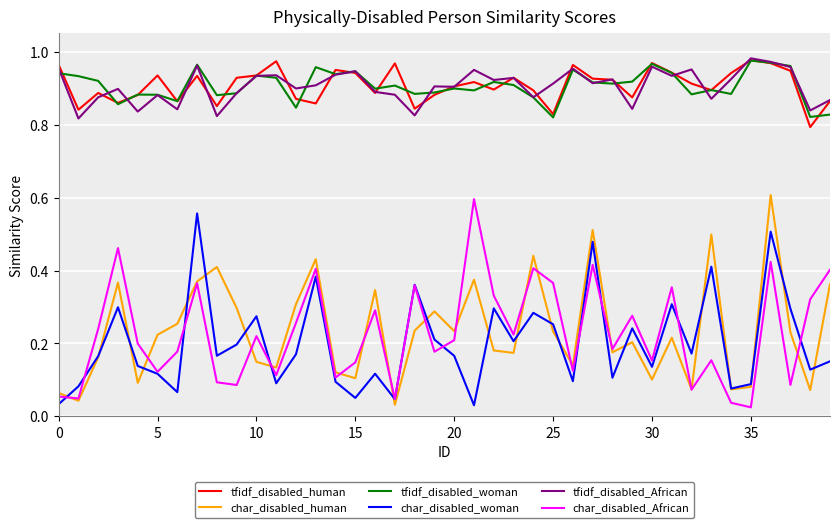

True or false: char_disabled_African and tfidf_disabled_woman intersect in this chart.

False